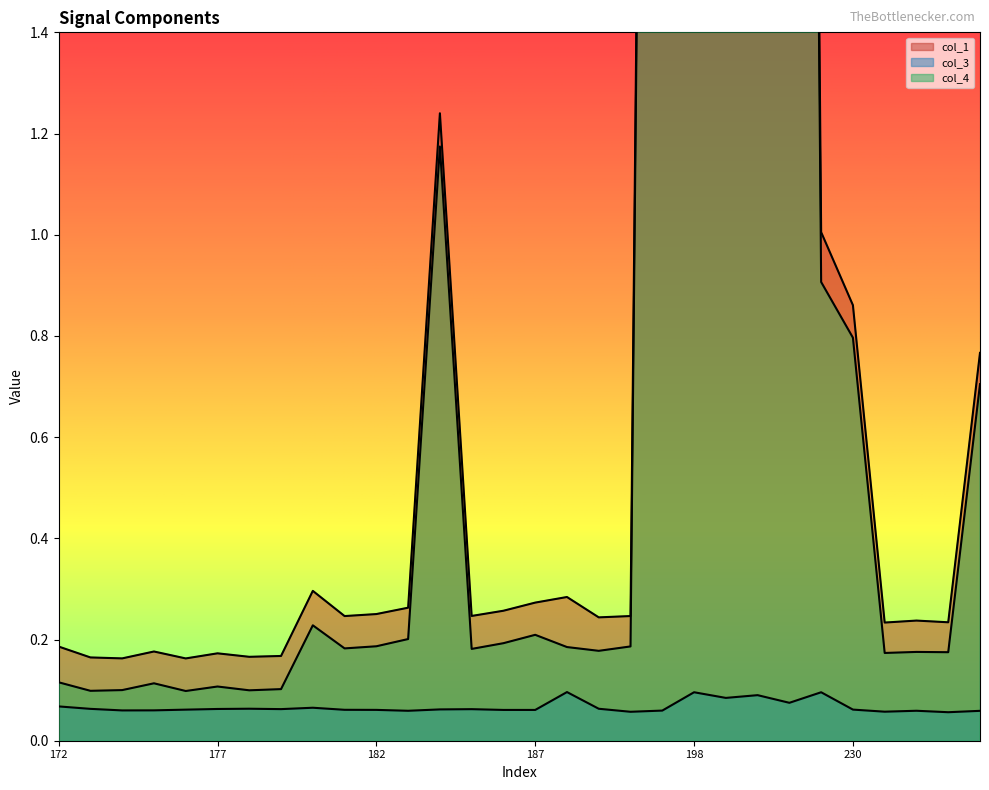

What are all the series names shown in the legend?

col_1, col_3, col_4